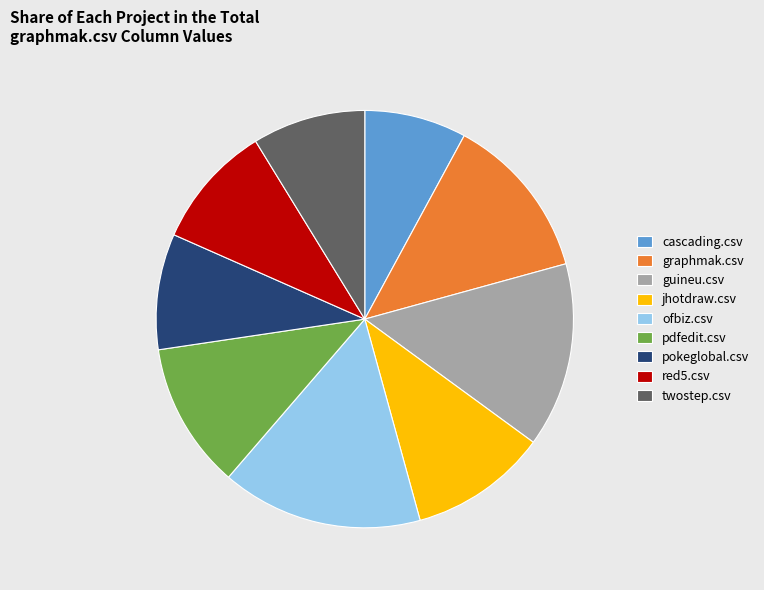

Count the number of slices in the pie.

9